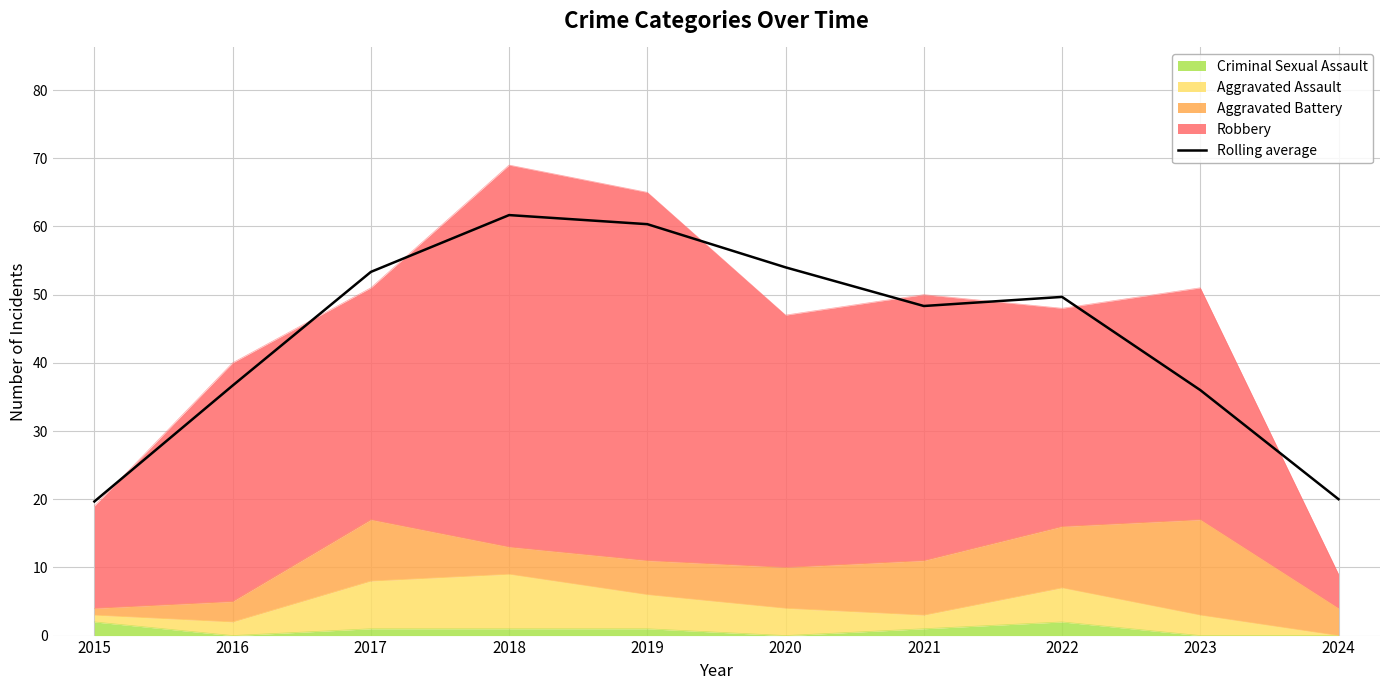

Reading right to left, list all the values displayed in this chart.

2024=20.0	2023=36.0	2022=49.7	2021=48.3	2020=54.0	2019=60.3	2018=61.7	2017=53.3	2016=36.7	2015=19.7